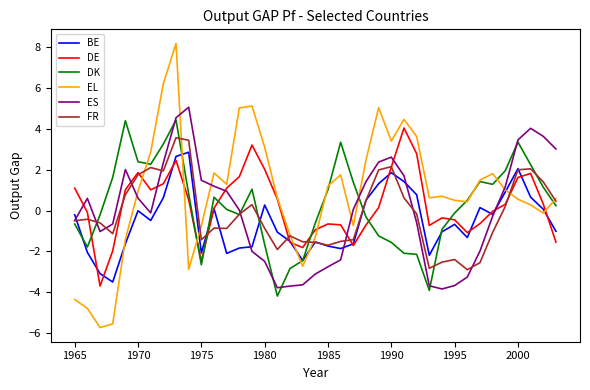

What is the maximum value shown in the chart?

8.2